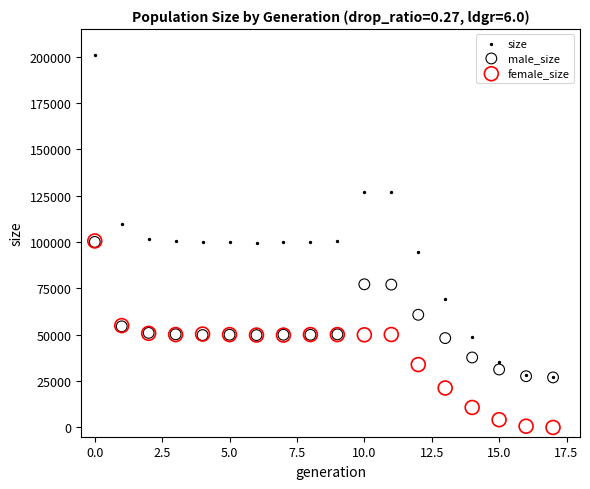

Which series reaches the maximum Y coordinate?

size